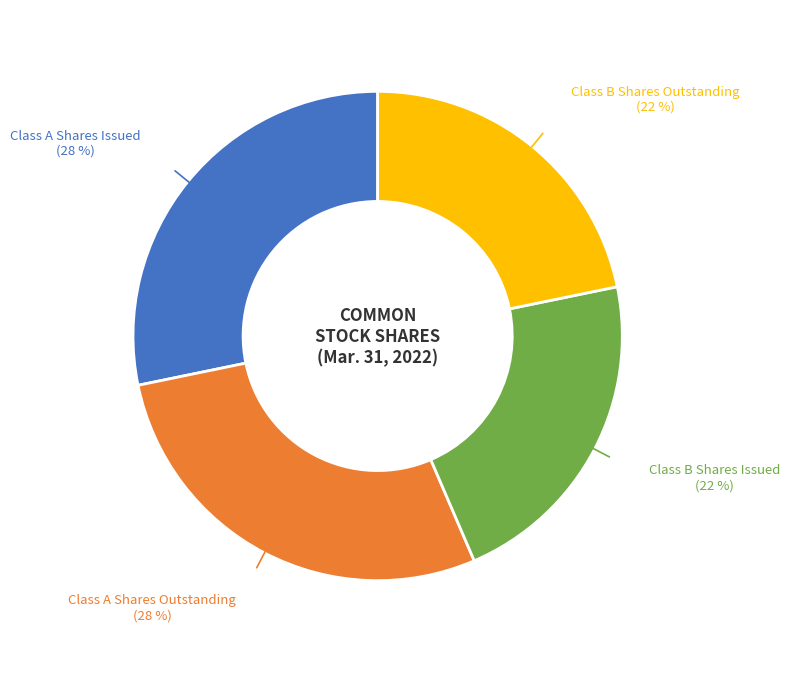

Count the number of slices in the pie.

4